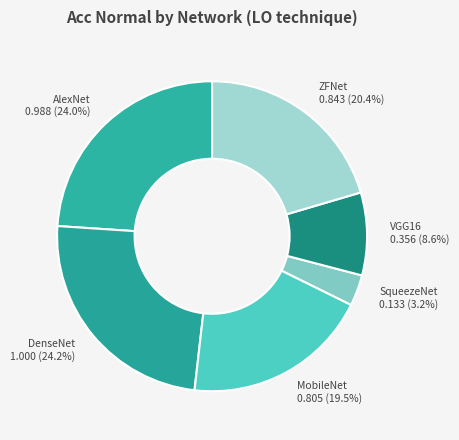

How many slices are in this pie chart?

6